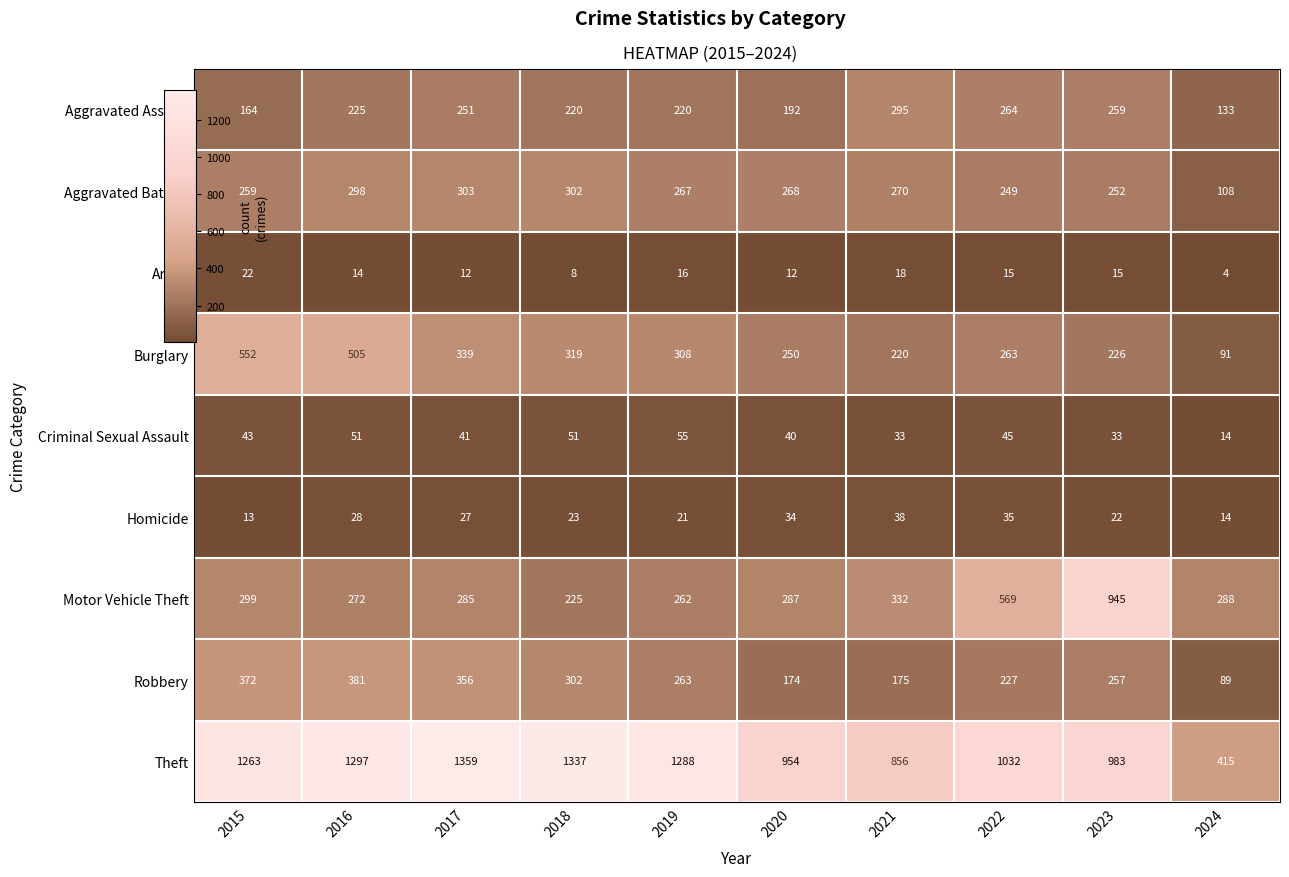

Which label corresponds to the largest value in the chart?

2017